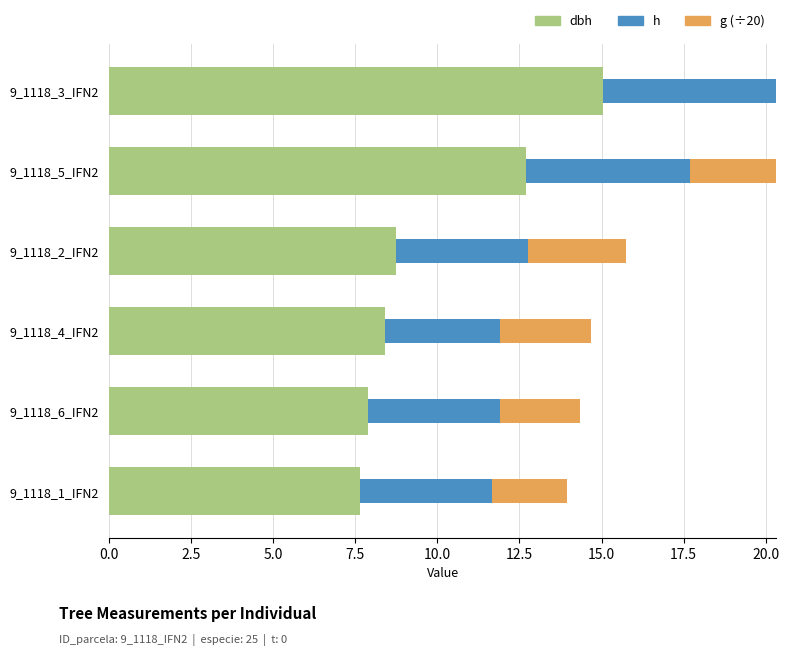

At how many categories does at least one series exceed 8?

4